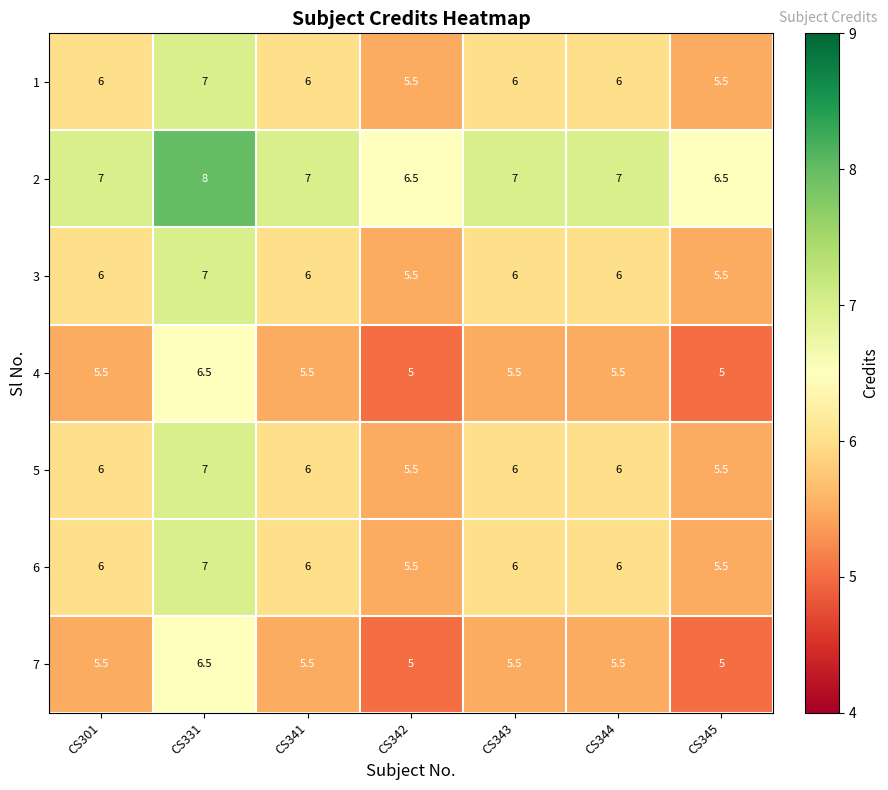

At which category is the sum across all series the highest?

CS331